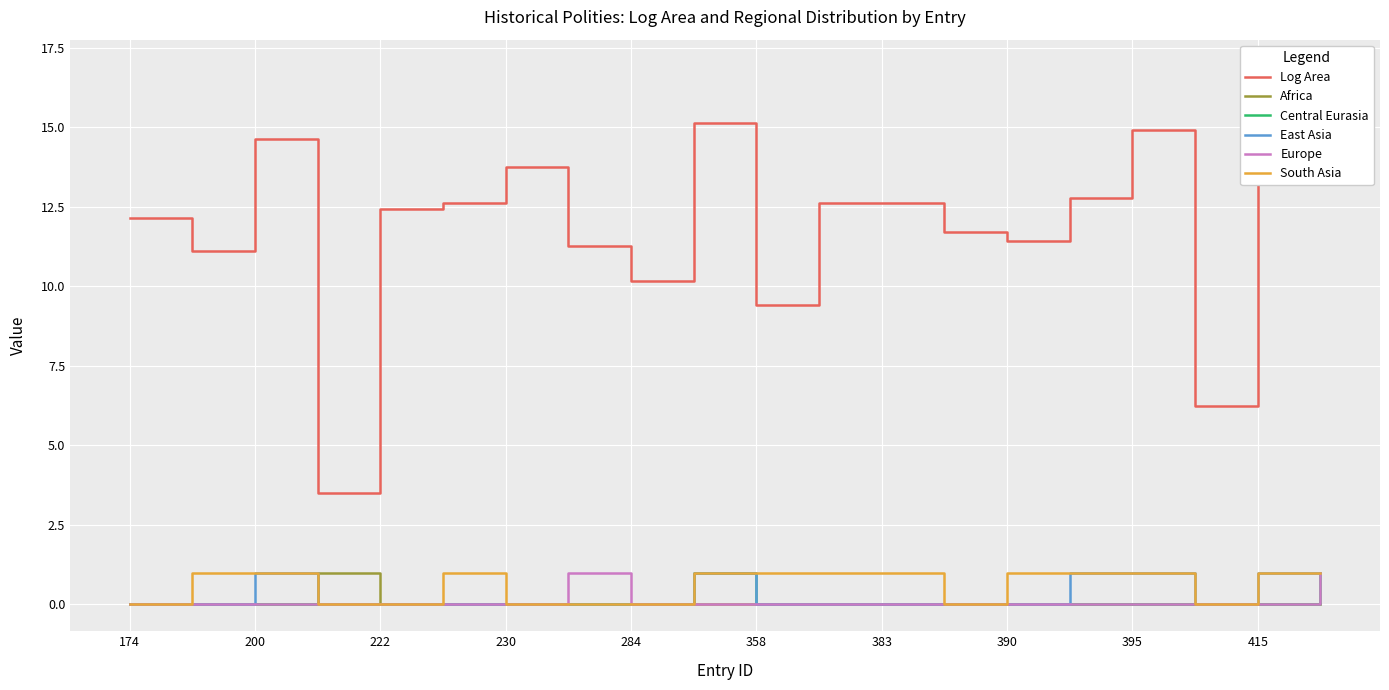

Is it true that Europe equals 0 at 200?

True